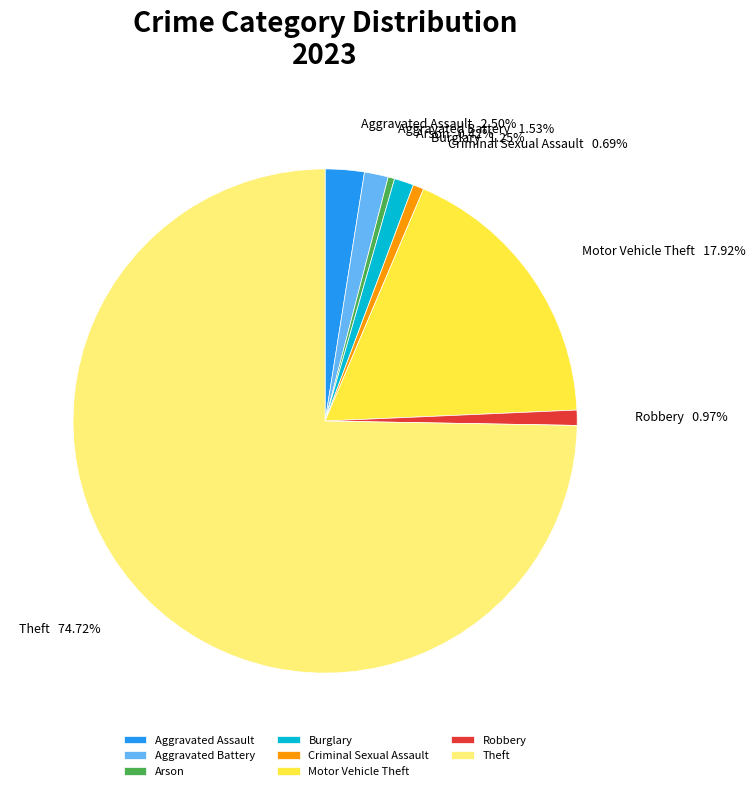

The Burglary slice represents 1% of the pie. True or false?

True